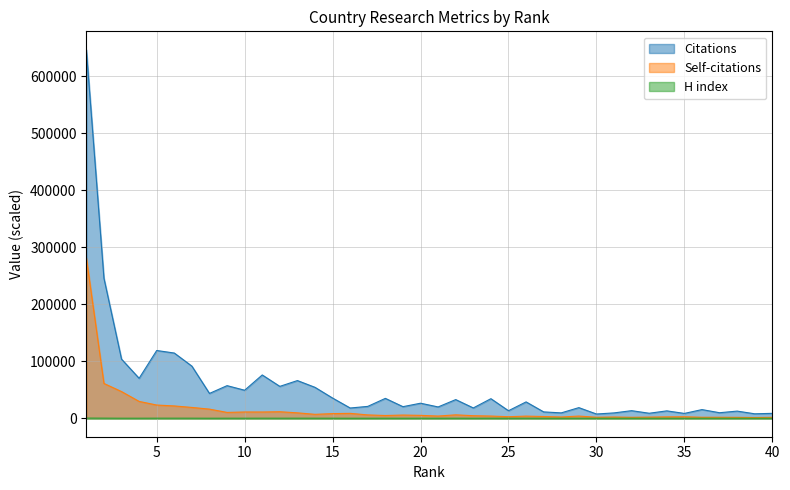

Which series has the widest spread of values?

Citations